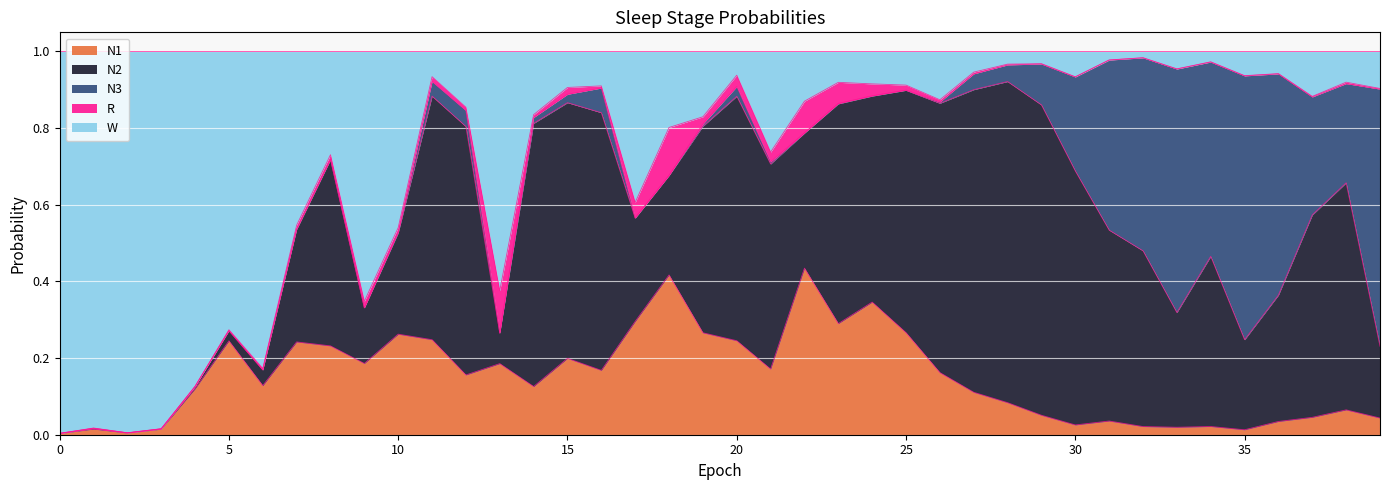

Rank the series at 17 from highest to lowest value.

W, N1, N2, R, N3